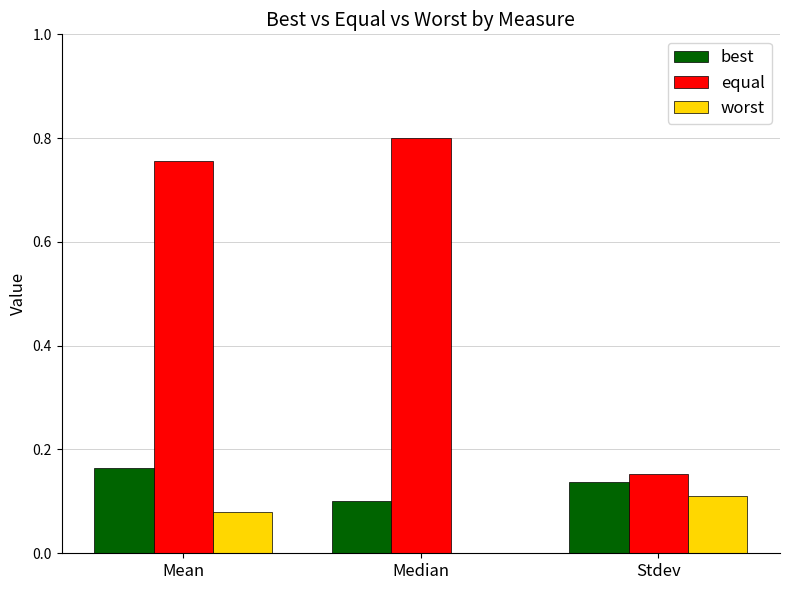

Which series has the largest total across all categories?

equal